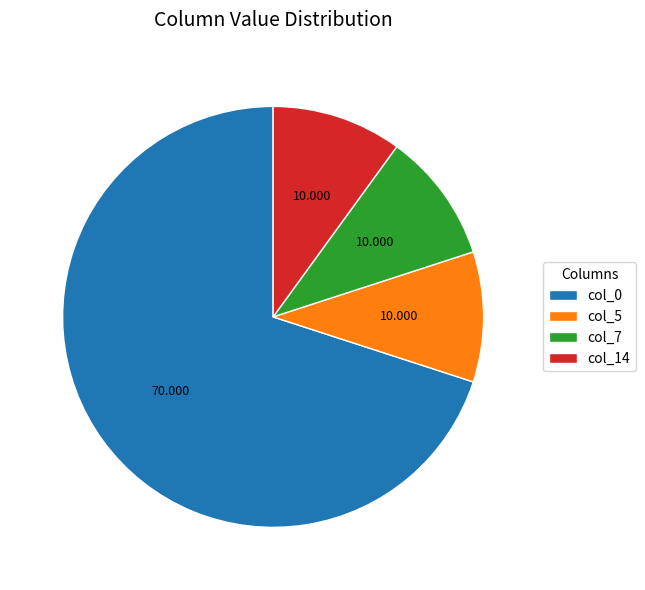

Is there any slice that represents more than half of the pie?

Yes